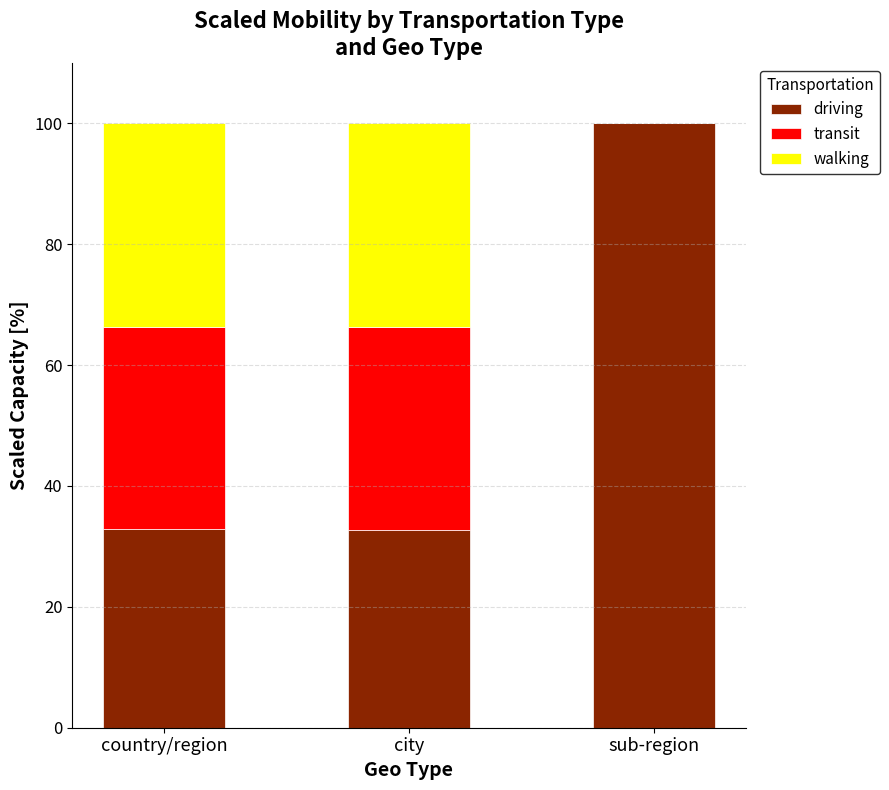

What is the sum of the driving values at country/region and sub-region?

132.9